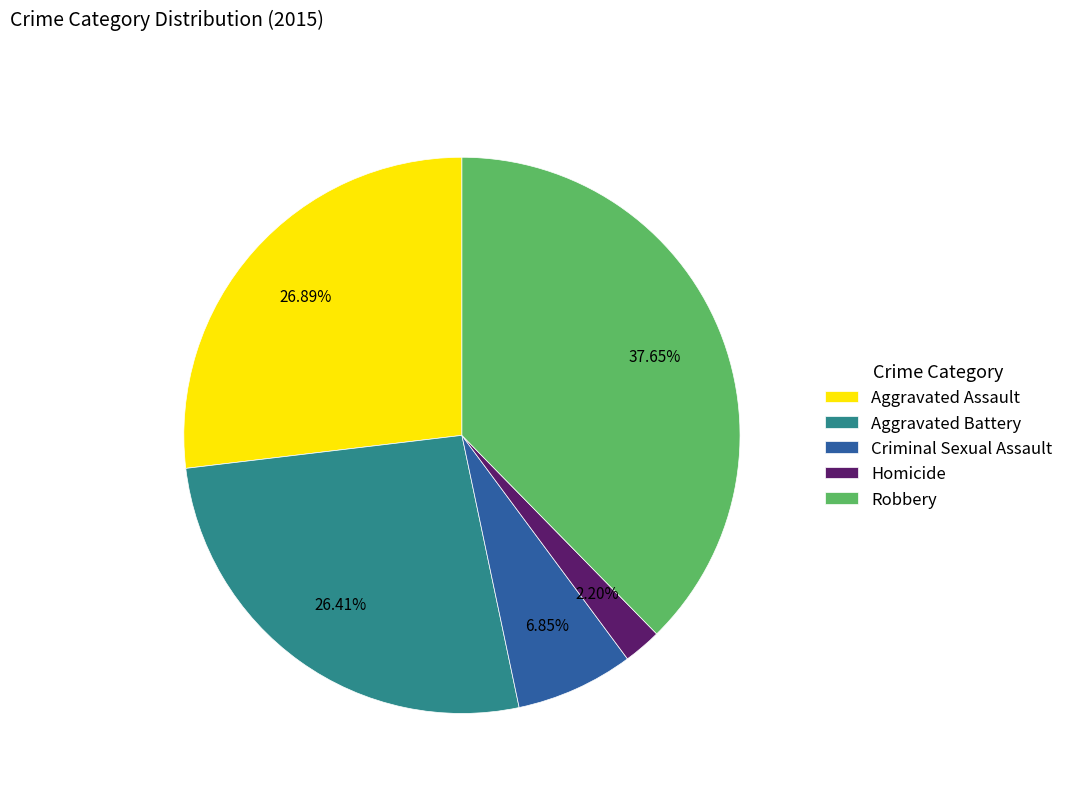

Which has a higher value, Aggravated Battery or Homicide?

Aggravated Battery